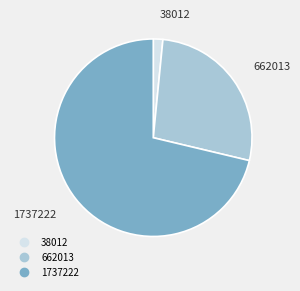

Which category has the biggest portion of the pie?

1737222